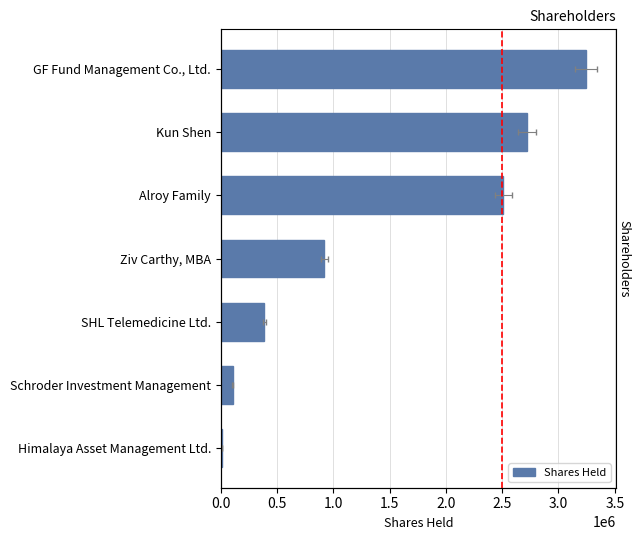

The value at Schroder Investment Management is 183467. True or false?

False